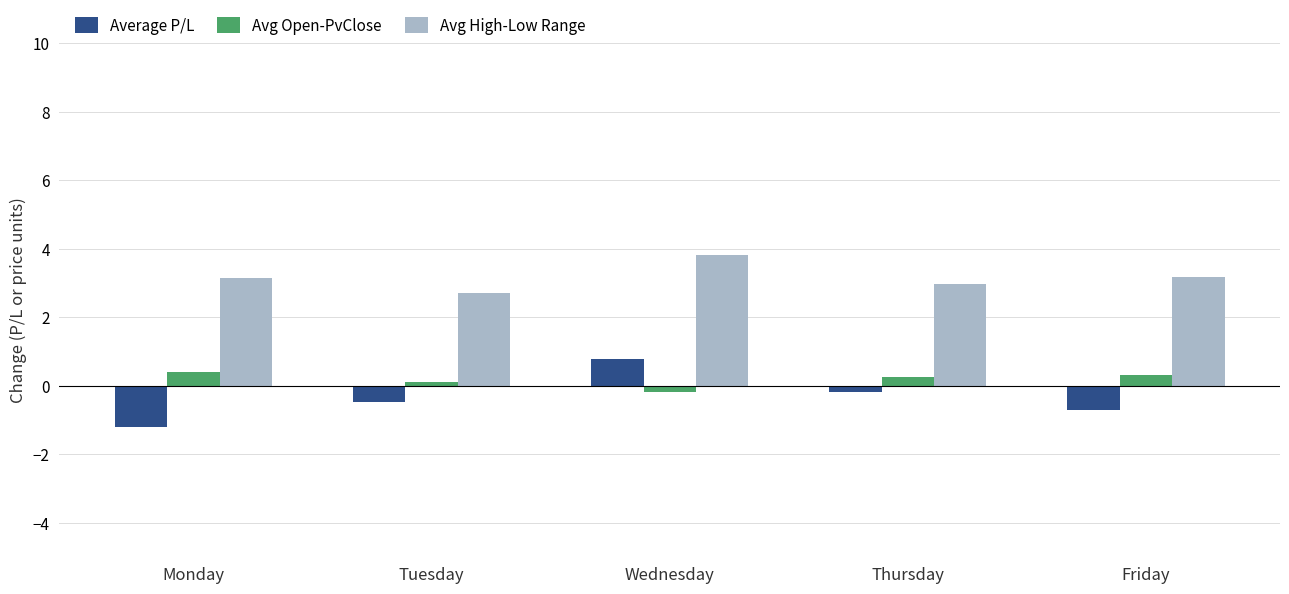

What is the sum of the Avg High-Low Range values at Thursday and Monday?

6.1